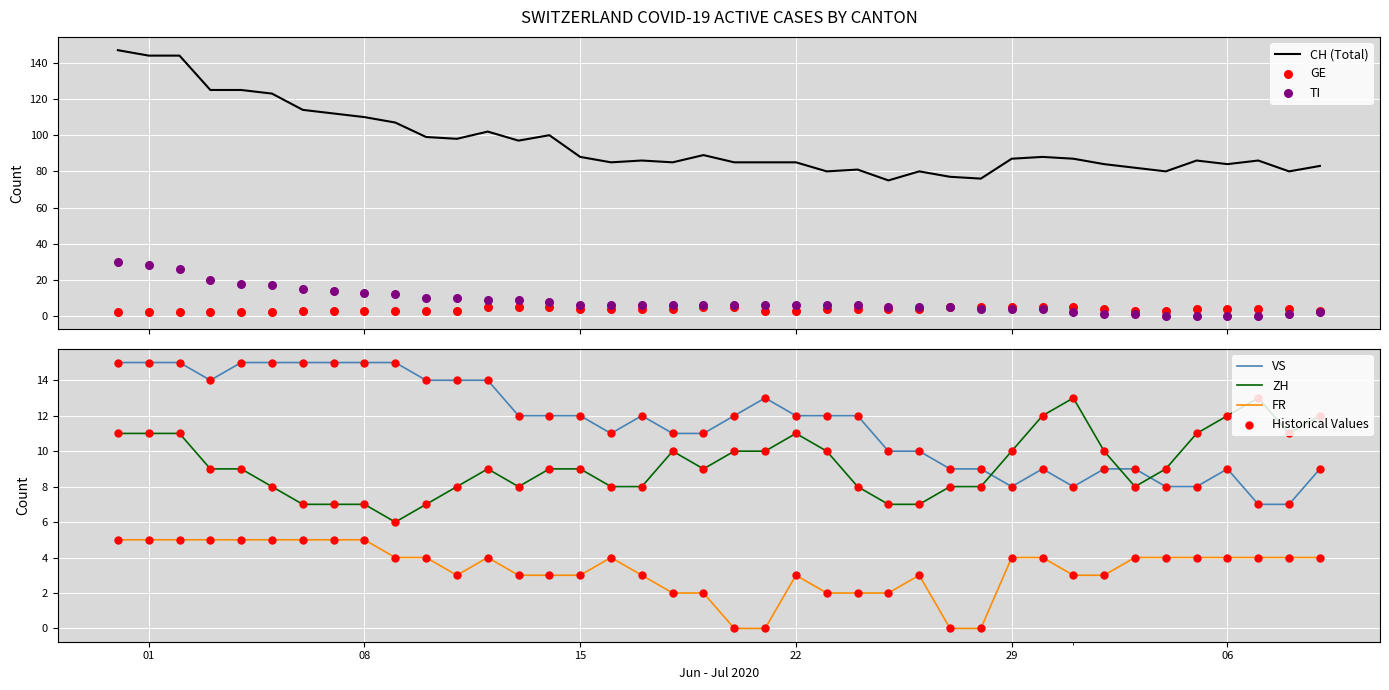

At how many categories does at least one series exceed 86?

20